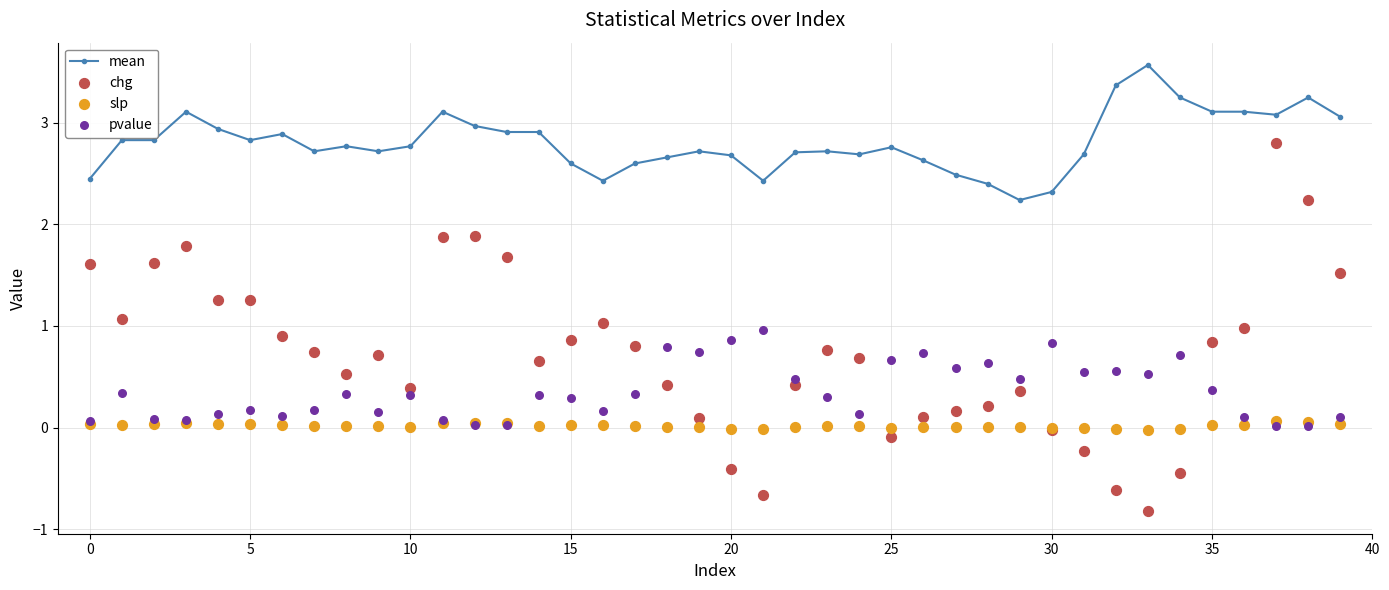

What are all the series names shown in the legend?

mean, chg, slp, pvalue